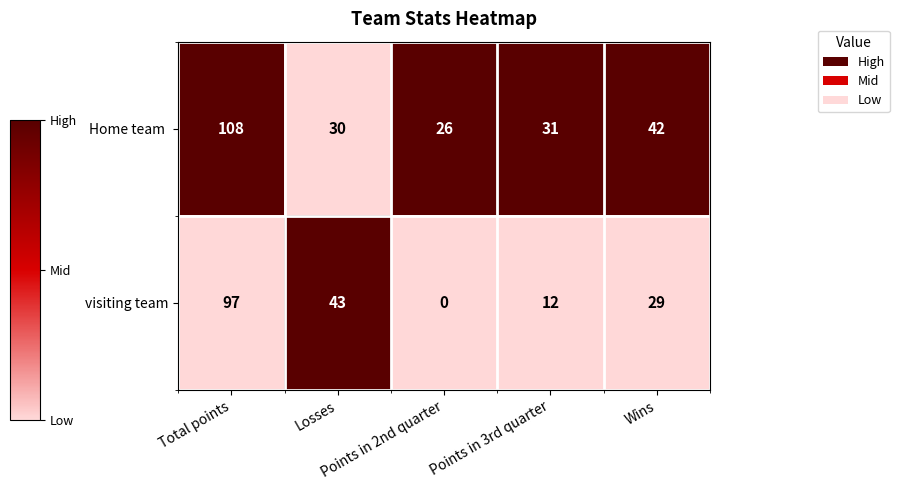

What is the difference between the maximum and minimum values in the visiting team series?

97